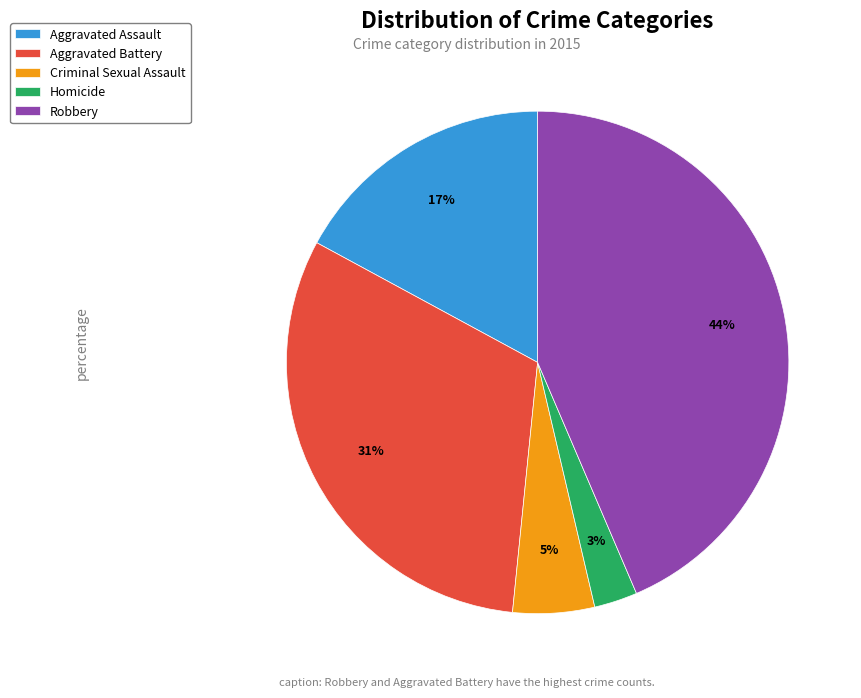

Which has a higher value, Robbery or Homicide?

Robbery